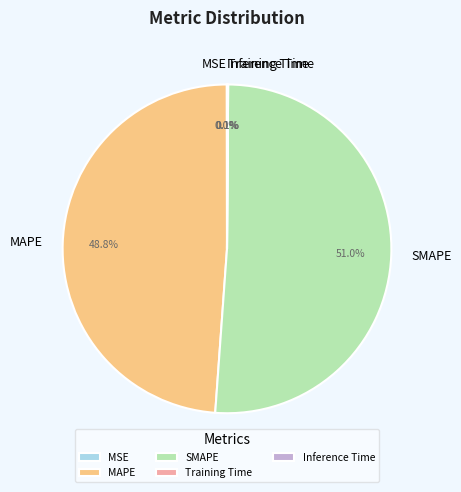

What percentage is the SMAPE slice, to the nearest percent?

51%